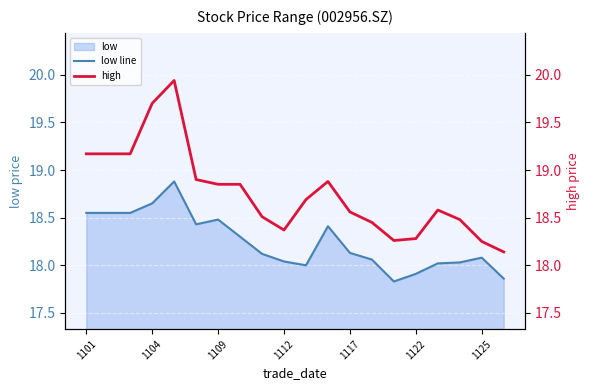

What is the sum of the high values at 10 and 7?

37.5